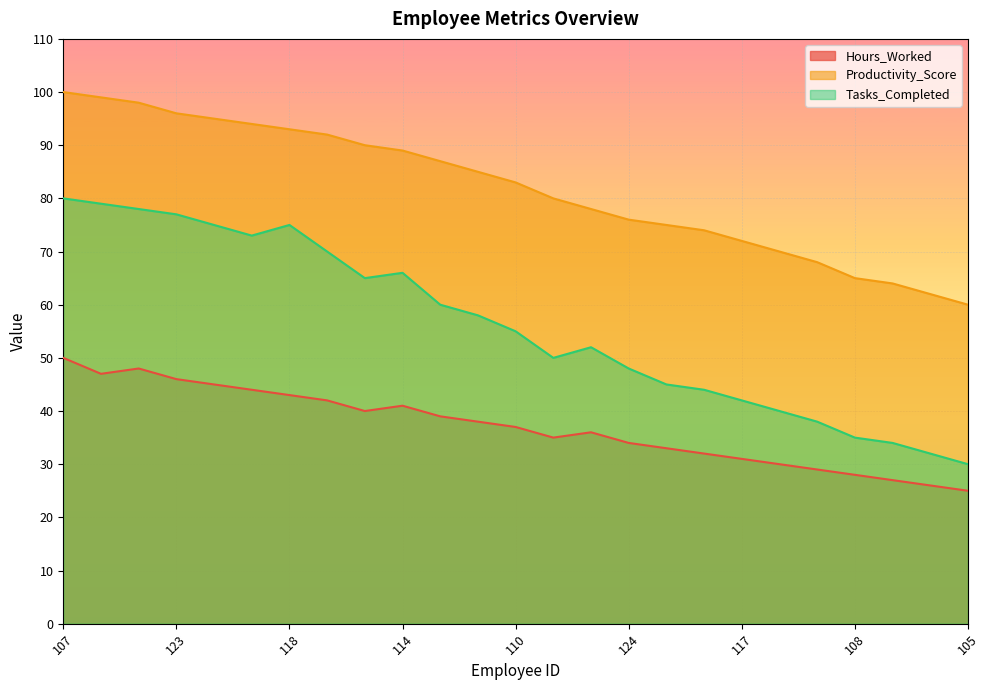

What is the maximum value for Tasks_Completed?

80